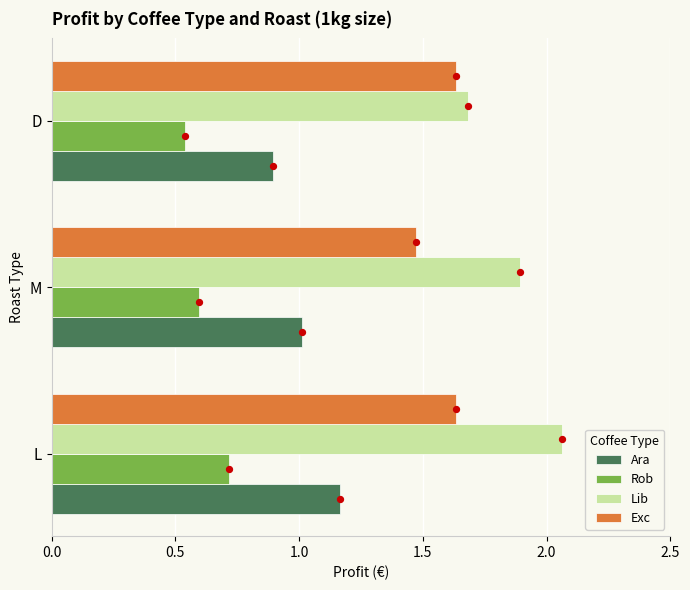

Is the value of Exc at L greater than the value of Rob at M?

Yes